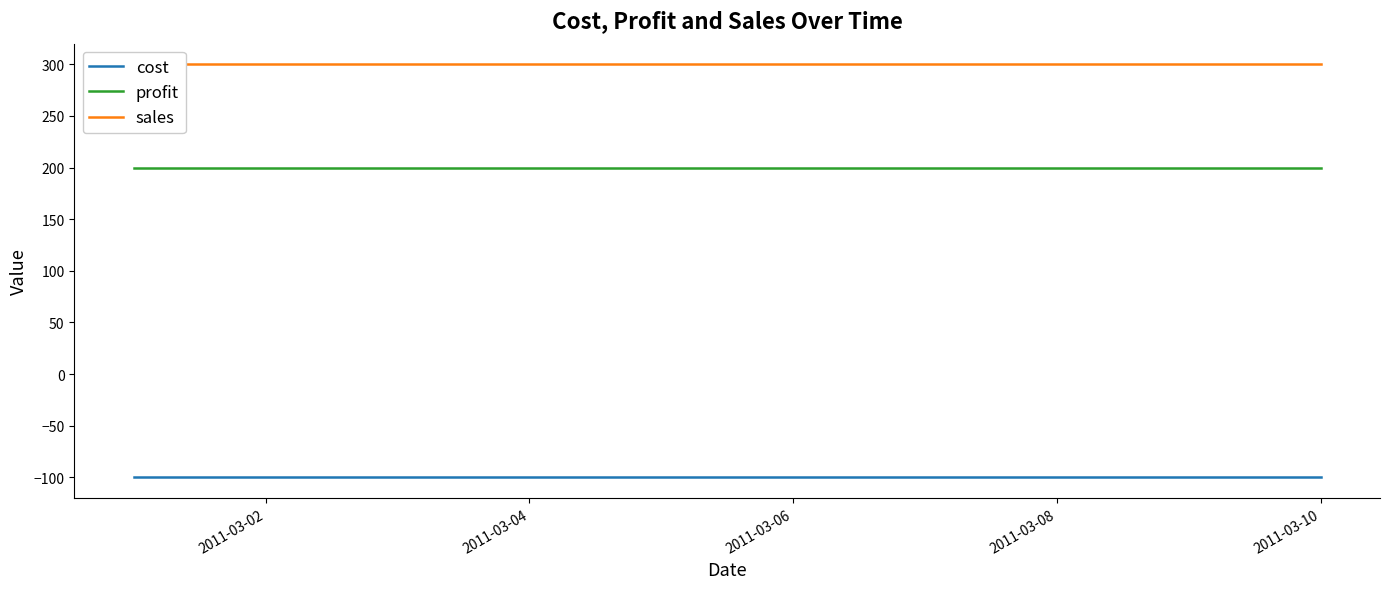

The profit series shows 336 at 2011-03-10. True or false?

False